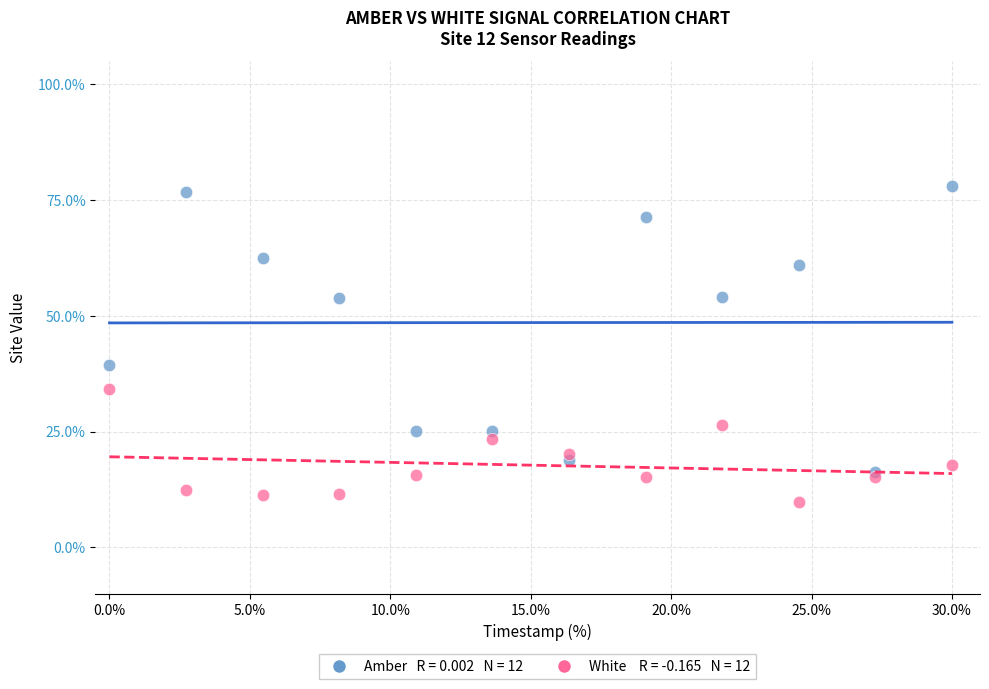

Across all series, what Y value is closest to 43?

39.3